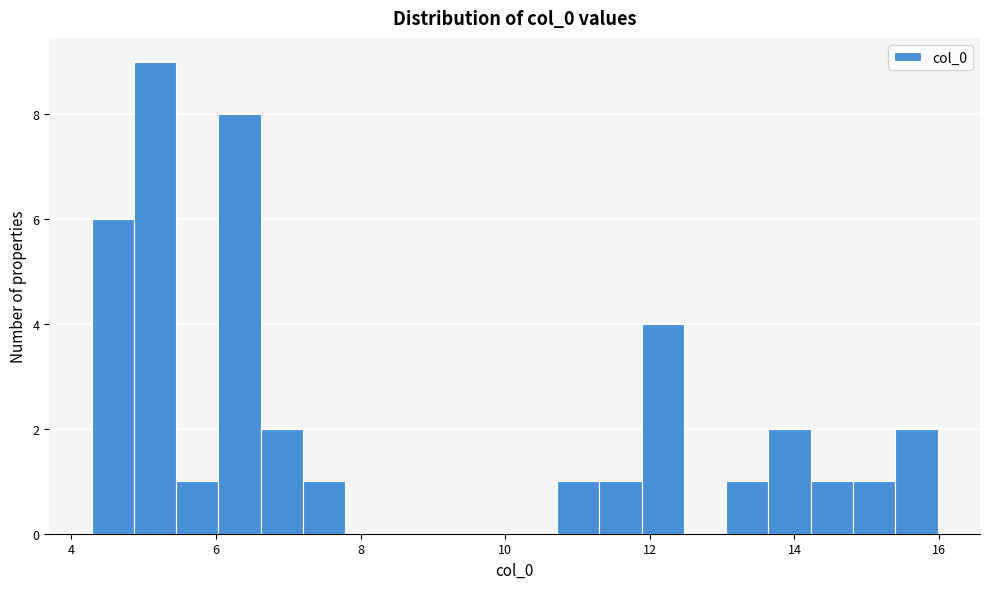

Read against the x-axis, roughly where is the centre of the tallest bar?

5.2